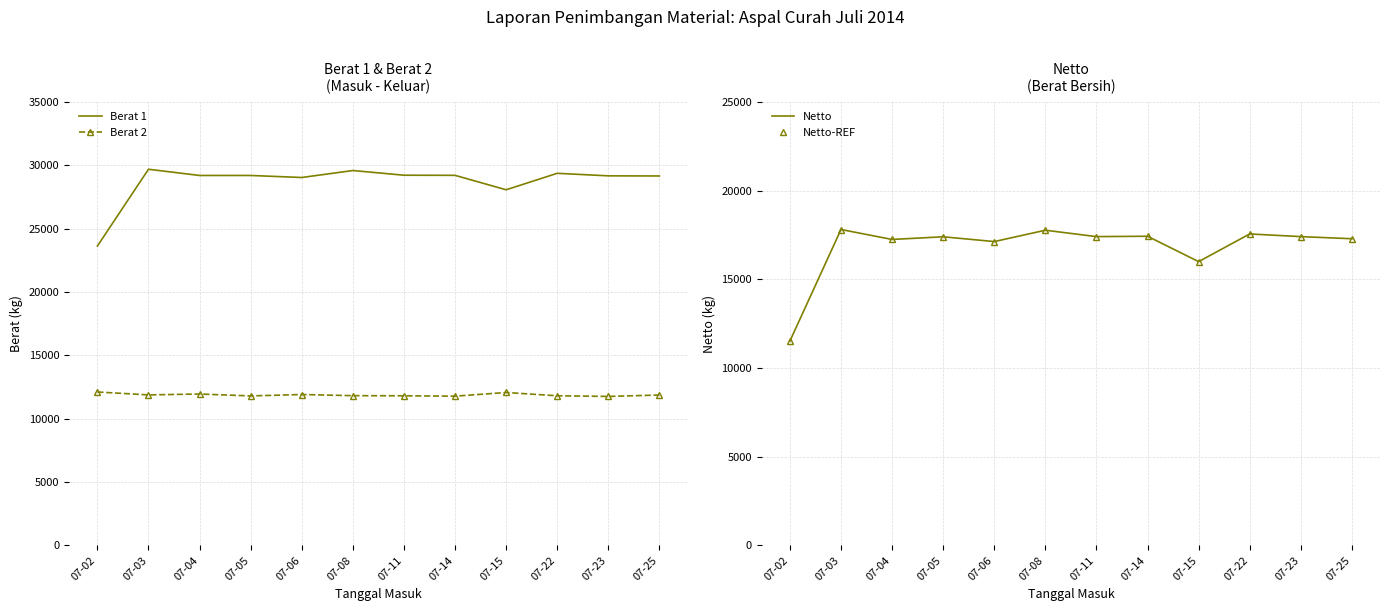

Which category has the highest value in the Netto series?

07-03